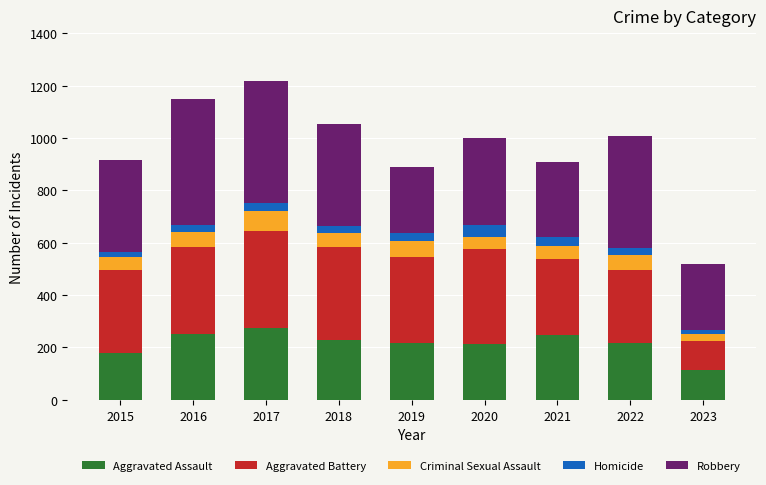

How many values in the Aggravated Assault series are below 217?

4